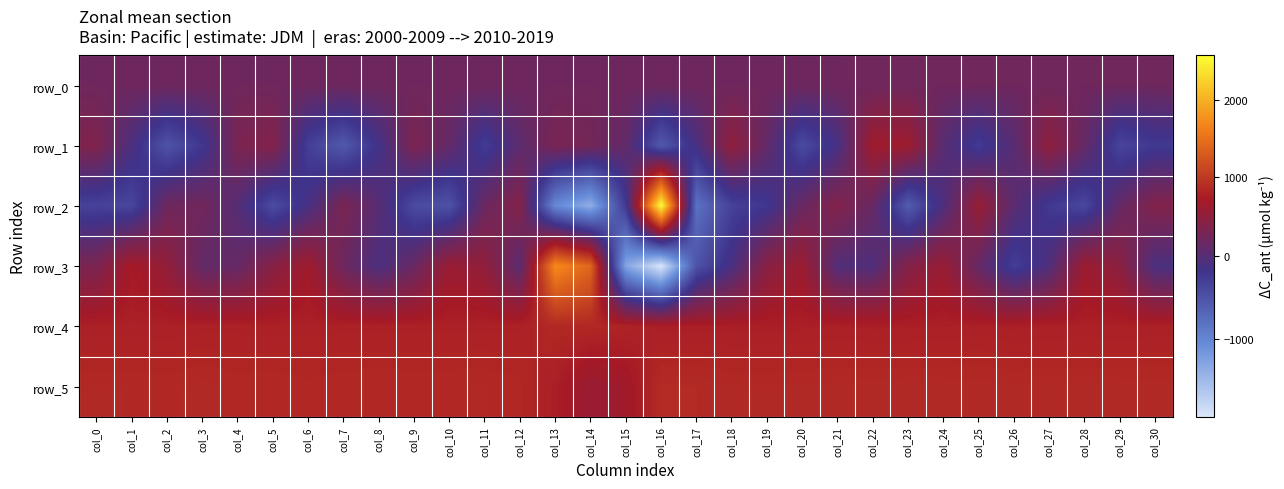

Reading left to right, transcribe all the data shown in this chart.

row_0: 200.5	200.6	200.6	200.6	200.7	200.7	200.8	200.8	200.9	200.9	201.0	201.0	201.1	201.1	201.2	201.2	201.3	201.3	201.3	201.4	201.5	201.5	201.5	201.6	201.7	201.7	201.7	201.8	201.9	201.9	201.9
row_1: 354.0	-84.0	-518.0	-235.0	312.0	385.0	-315.0	-570.0	-165.0	322.0	109.0	-293.0	56.0	299.0	246.0	102.0	-582.0	-111.0	501.0	110.0	-433.0	-128.0	648.0	627.0	13.0	-277.0	16.0	495.0	127.0	-380.0	-253.0
row_2: -351.0	-386.0	199.0	225.0	-8.0	-443.0	-120.0	300.0	14.0	-438.0	-501.0	179.0	383.0	-1036.0	-1382.0	-261.0	2581.0	-808.0	-342.0	-233.0	163.0	377.0	140.0	-602.0	-69.0	577.0	37.0	-261.0	-400.0	132.0	378.0
row_3: 312.0	712.0	521.0	97.0	124.0	422.0	650.0	183.0	-90.0	155.0	593.0	509.0	30.0	1723.0	1406.0	-1297.0	-1940.0	-507.0	-104.0	442.0	607.0	-32.0	-51.0	394.0	580.0	118.0	-317.0	-48.0	609.0	464.0	-97.0
row_4: 772.0	773.0	771.0	777.0	779.0	772.0	778.0	778.0	778.0	778.0	778.0	779.0	781.0	843.0	837.0	799.0	755.0	754.0	756.0	757.0	763.0	767.0	762.0	764.0	765.0	775.0	762.0	768.0	772.0	767.0	771.0
row_5: 841.0	840.0	836.0	847.0	835.0	840.0	828.0	839.0	840.0	839.0	839.0	841.0	829.0	758.0	584.0	662.0	863.0	859.0	842.0	842.0	844.0	846.0	850.0	847.0	847.0	849.0	845.0	846.0	846.0	847.0	849.0